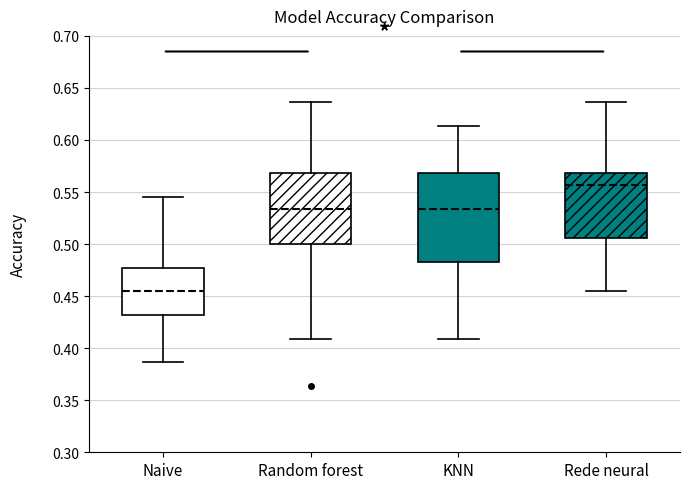

Reading left to right, transcribe this box plot: for each box, give where its median line is, the range the box spans, and where its two whiskers end, as read against the y-axis. The values are not printed on the chart, so give them approximately, as read against the axis.

Naive: median 0.455, box 0.430 to 0.475, whiskers 0.385 to 0.545
Random forest: median 0.535, box 0.500 to 0.570, whiskers 0.410 to 0.635
KNN: median 0.535, box 0.485 to 0.570, whiskers 0.410 to 0.615
Rede neural: median 0.555, box 0.505 to 0.570, whiskers 0.455 to 0.635